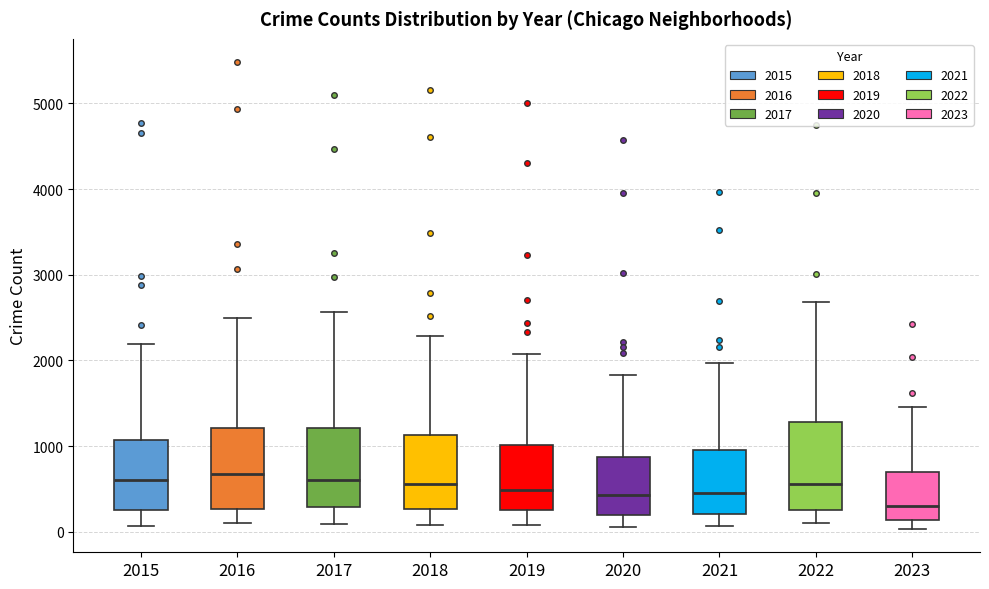

Reading left to right, transcribe this box plot: for each box, give where its median line is, the range the box spans, and where its two whiskers end, as read against the y-axis. The values are not printed on the chart, so give them approximately, as read against the axis.

2015: median 600, box 300 to 1100, whiskers 100 to 2200
2016: median 700, box 300 to 1200, whiskers 100 to 2500
2017: median 600, box 300 to 1200, whiskers 100 to 2600
2018: median 600, box 300 to 1100, whiskers 100 to 2300
2019: median 500, box 300 to 1000, whiskers 100 to 2100
2020: median 400, box 200 to 900, whiskers 100 to 1800
2021: median 500, box 200 to 900, whiskers 100 to 2000
2022: median 600, box 300 to 1300, whiskers 100 to 2700
2023: median 300, box 100 to 700, whiskers 0 to 1500